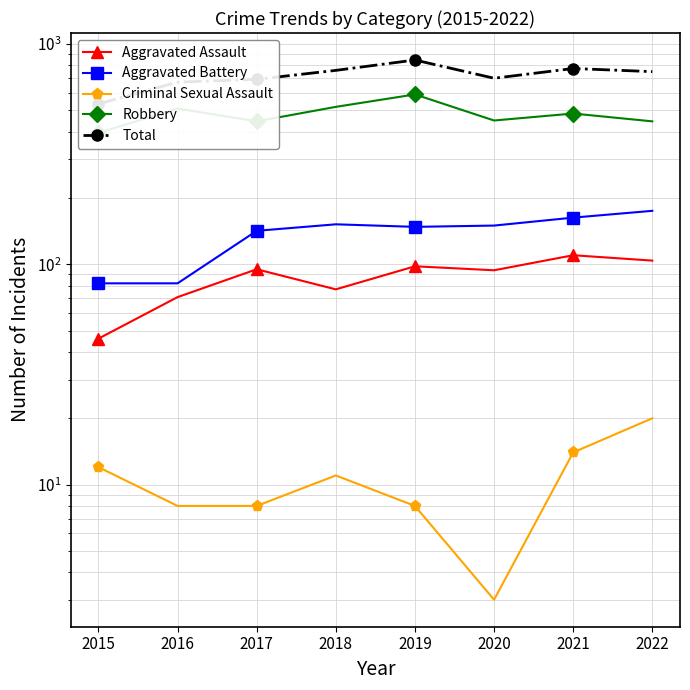

What is the difference between the maximum and second lowest values in the Aggravated Assault series?

39